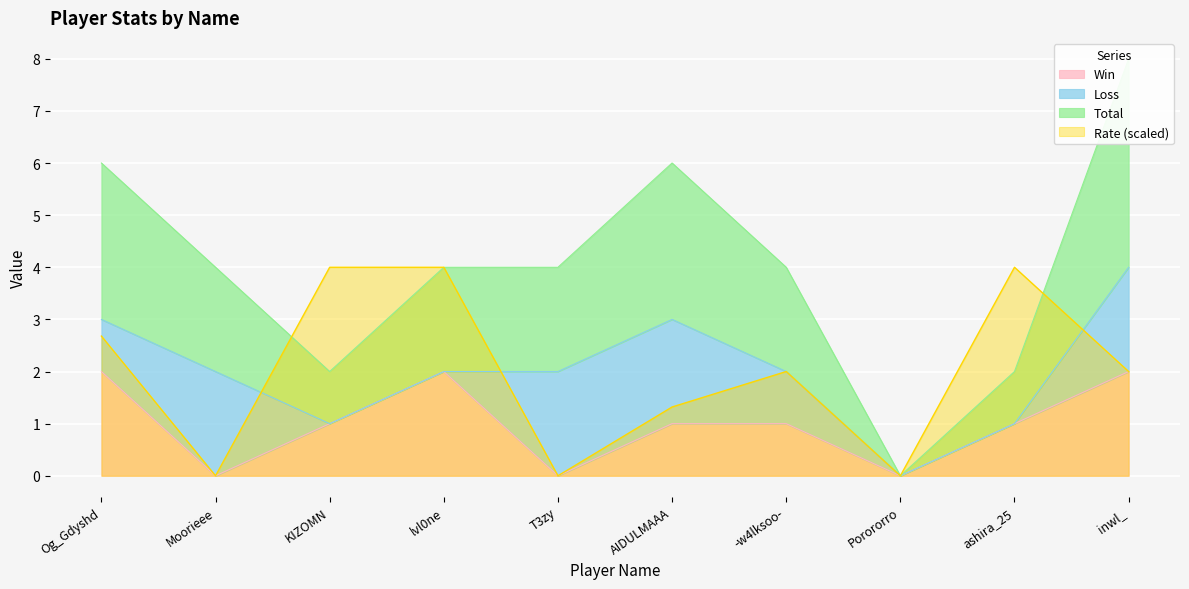

What is the label of the 5th point from the right?

AIDULMAAA